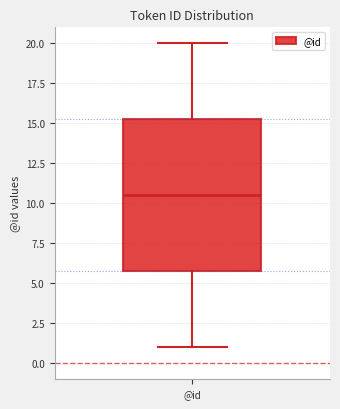

Read this box plot against the y-axis: the position of the median line, the range covered by the box, and the ends of both whiskers. The values are not printed on the chart, so give them approximately, as read against the axis.

median 10.5, box 6.0 to 15.5, whiskers 1.0 to 20.0